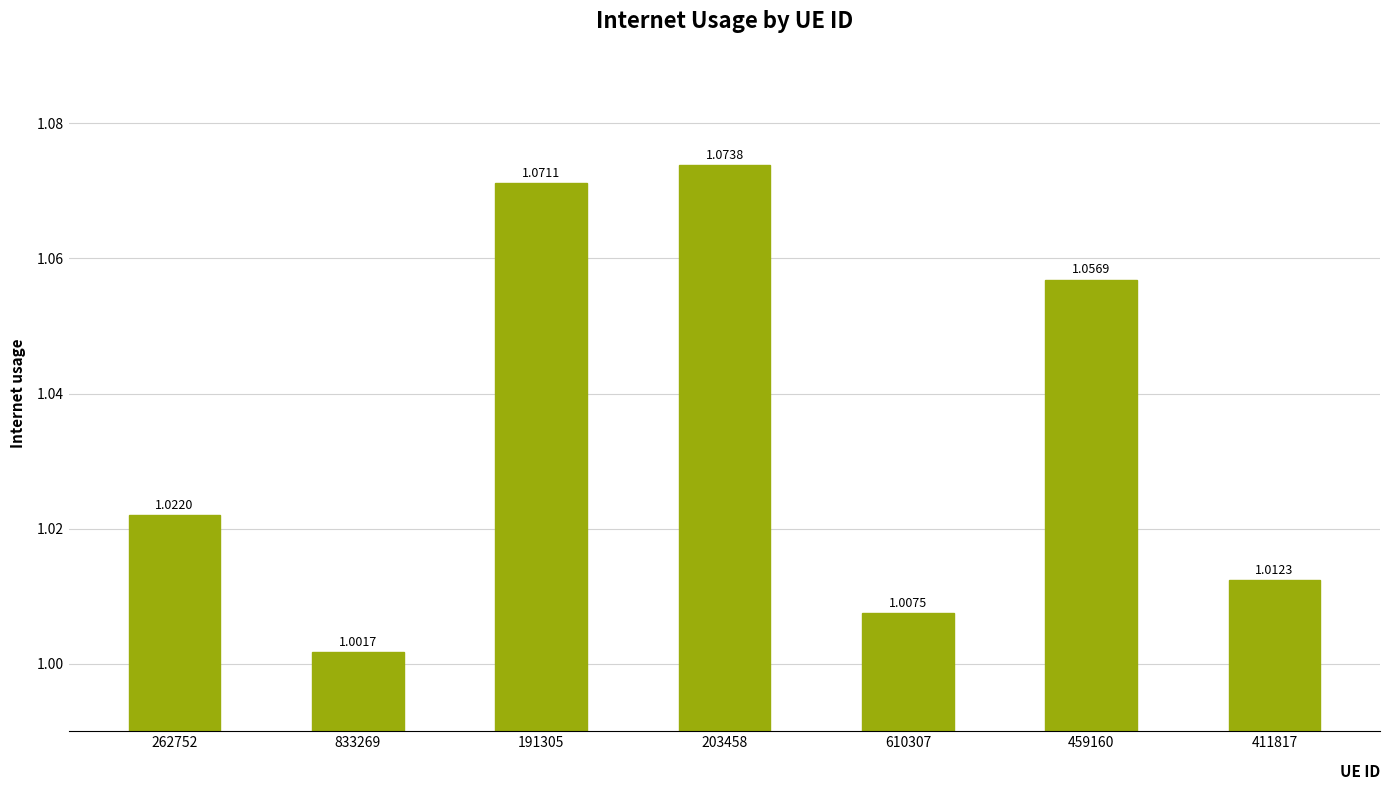

Where is the data nearest to the value 1?

833269